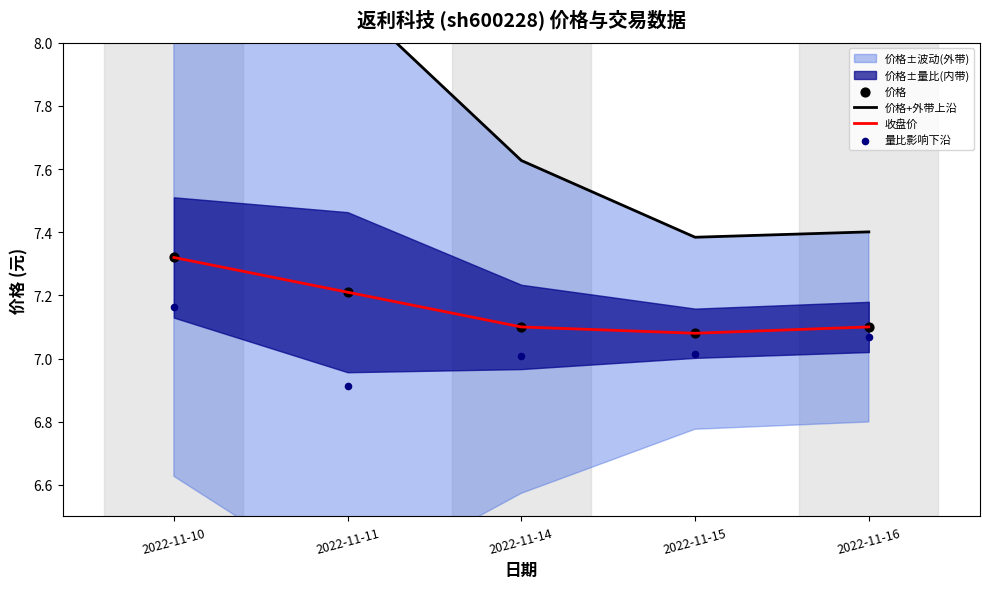

Which series has the largest total across all categories?

价格+外带上沿